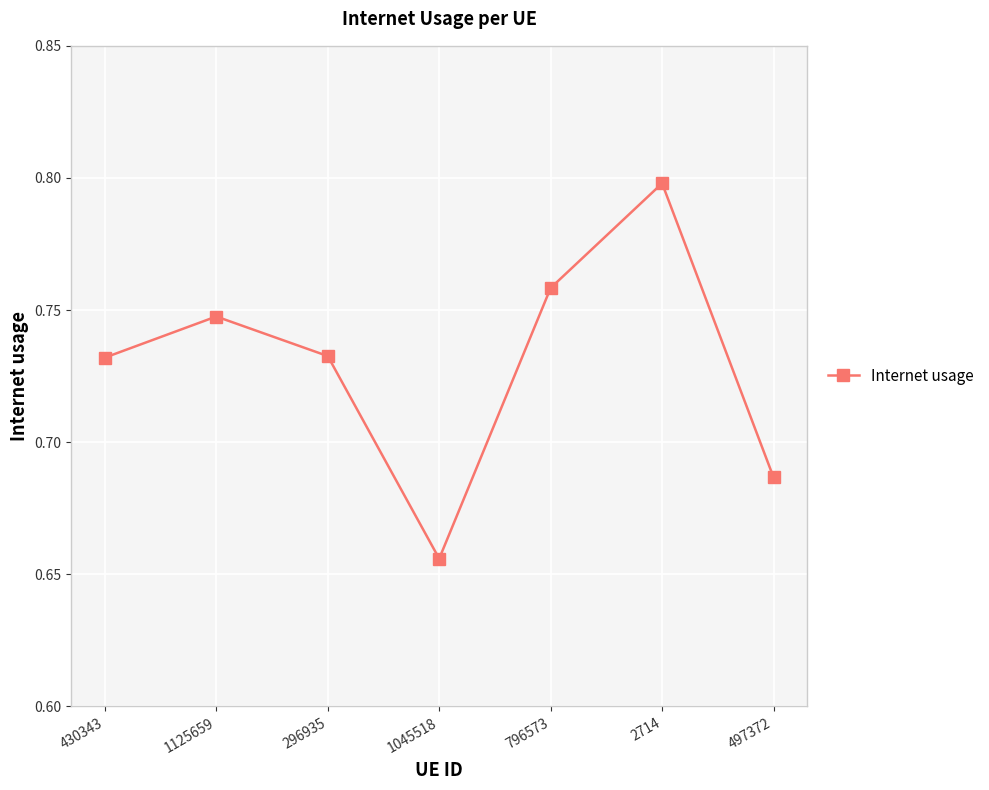

Between 1045518 and 430343, which is larger?

430343